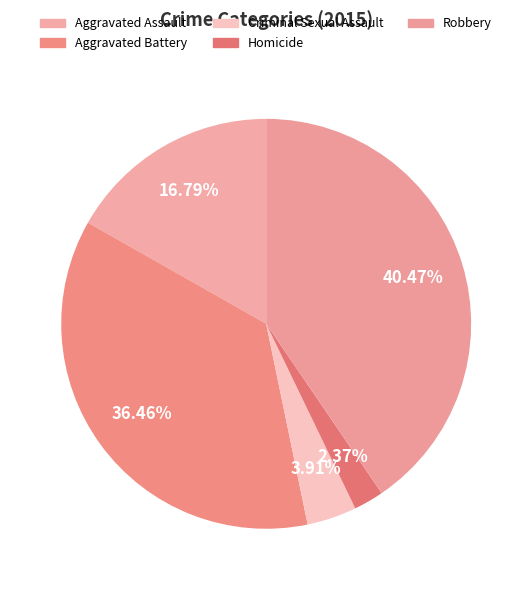

Count the number of slices in the pie.

5